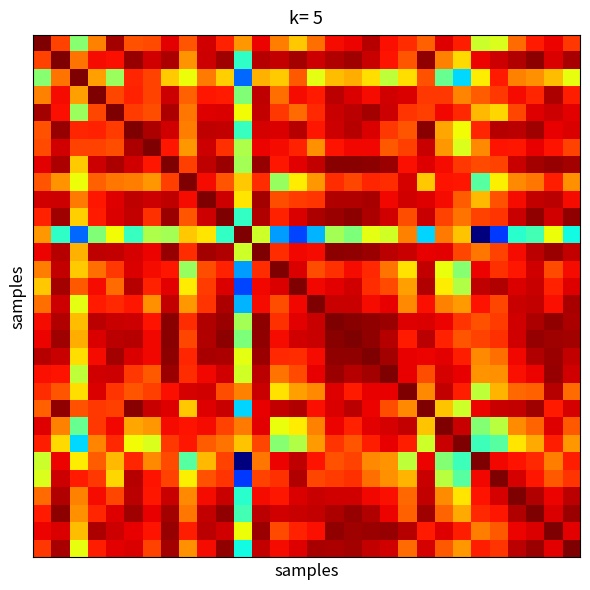

At how many categories does at least one series exceed 0?

30